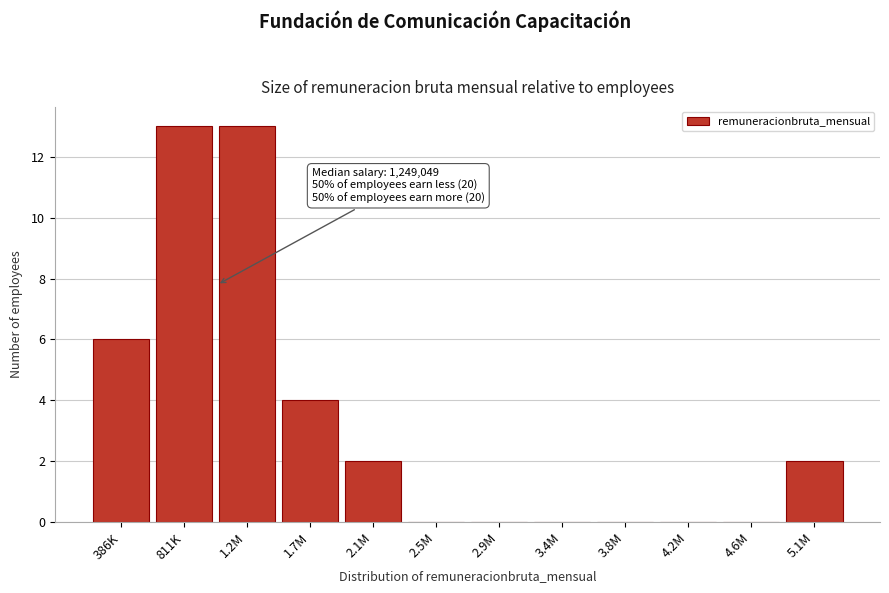

Reading left to right, list all the values displayed in this chart.

386K=6	811K=13	1.2M=13	1.7M=4	2.1M=2	2.5M=0	2.9M=0	3.4M=0	3.8M=0	4.2M=0	4.6M=0	5.1M=2